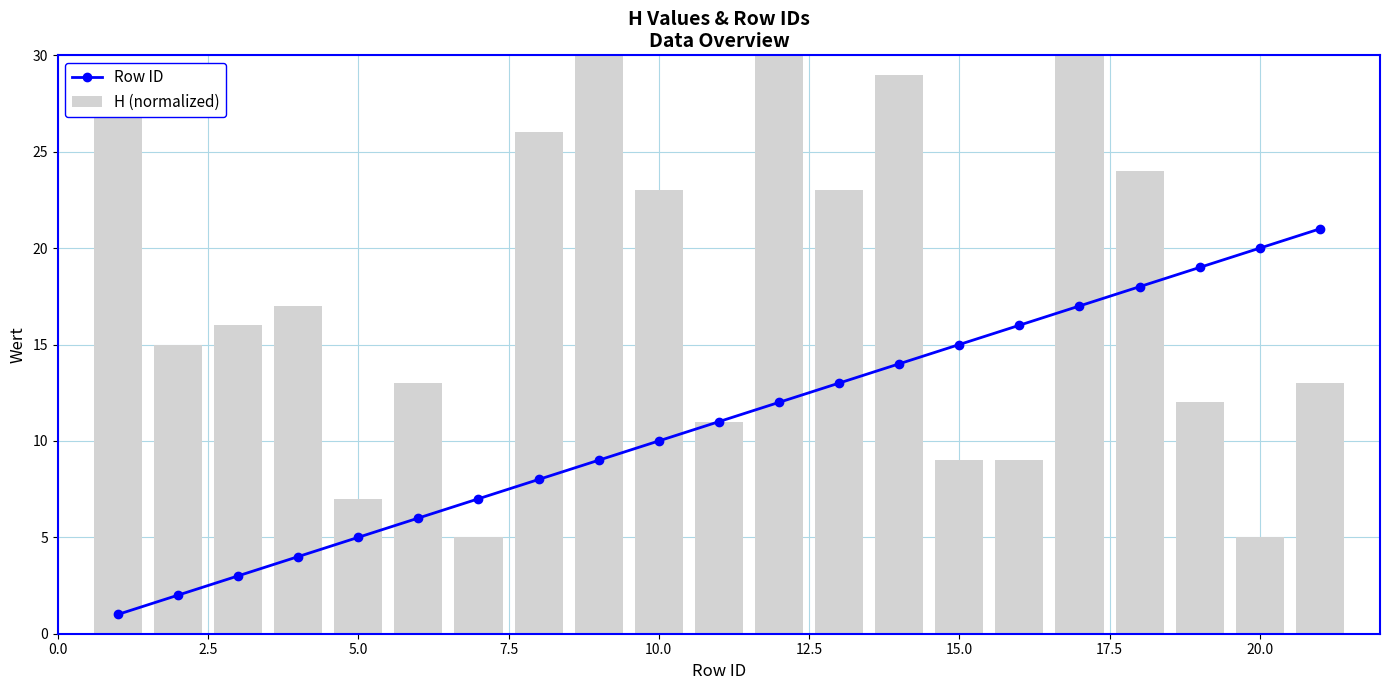

True or false: Row ID has more than 0 points higher than both neighbors.

False